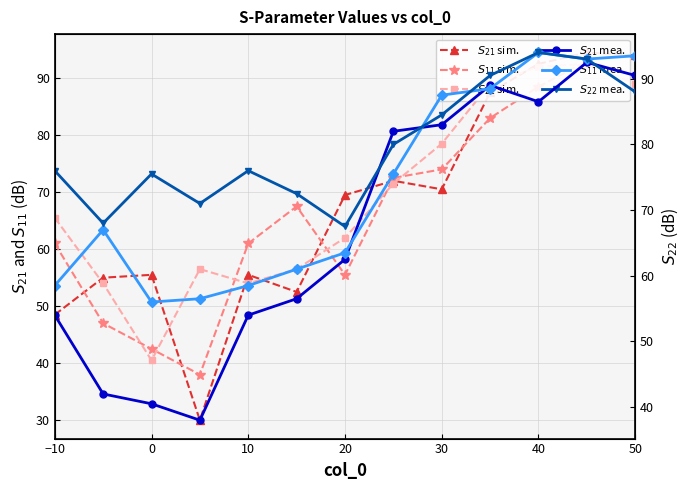

Reading left to right, what are all the values shown in this chart?

$S_{21}$ sim.: 48.5	55.0	55.5	30.0	55.5	52.5	69.5	72.0	70.5	87.5	92.5	94.5	94.0
$S_{11}$ sim.: 61.0	47.0	42.5	38.0	61.0	67.5	55.5	72.5	74.0	83.0	88.5	93.0	90.5
$S_{22}$ sim.: 65.5	54.0	40.5	56.5	54.0	56.5	62.0	71.5	78.5	89.0	92.0	92.5	89.0
$S_{21}$ mea.: 54.0	42.0	40.5	38.0	54.0	56.5	62.5	82.0	83.0	89.0	86.5	92.5	90.5
$S_{11}$ mea.: 58.5	67.0	56.0	56.5	58.5	61.0	63.5	75.5	87.5	88.5	94.0	93.0	93.5
$S_{22}$ mea.: 76.0	68.0	75.5	71.0	76.0	72.5	67.5	80.0	84.5	90.5	94.0	93.0	88.0